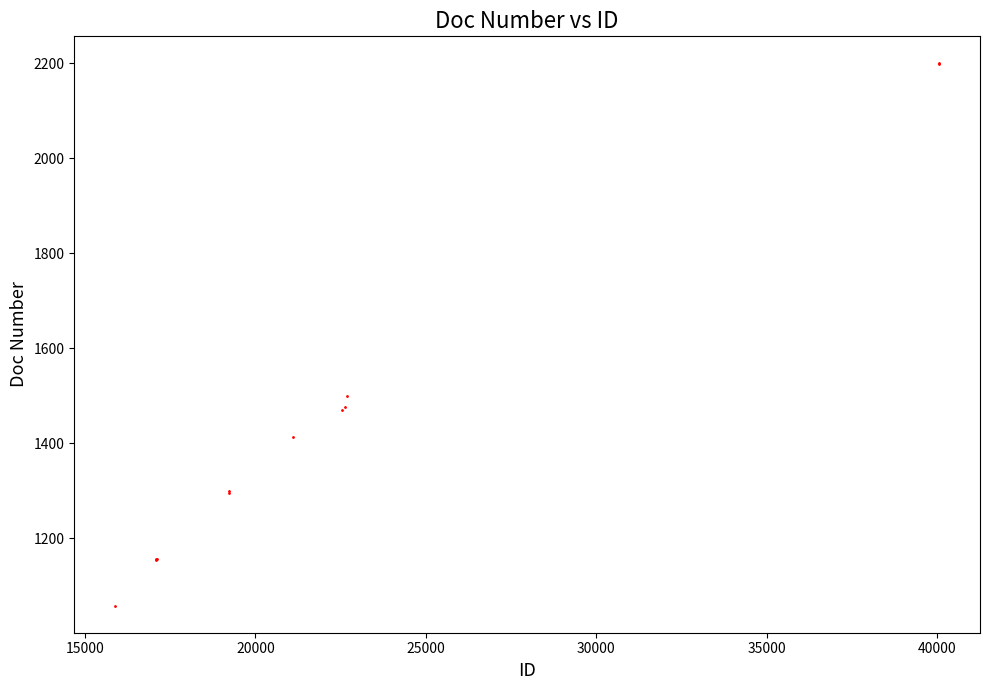

What Y value in the scatter plot is closest to 1629?

1499